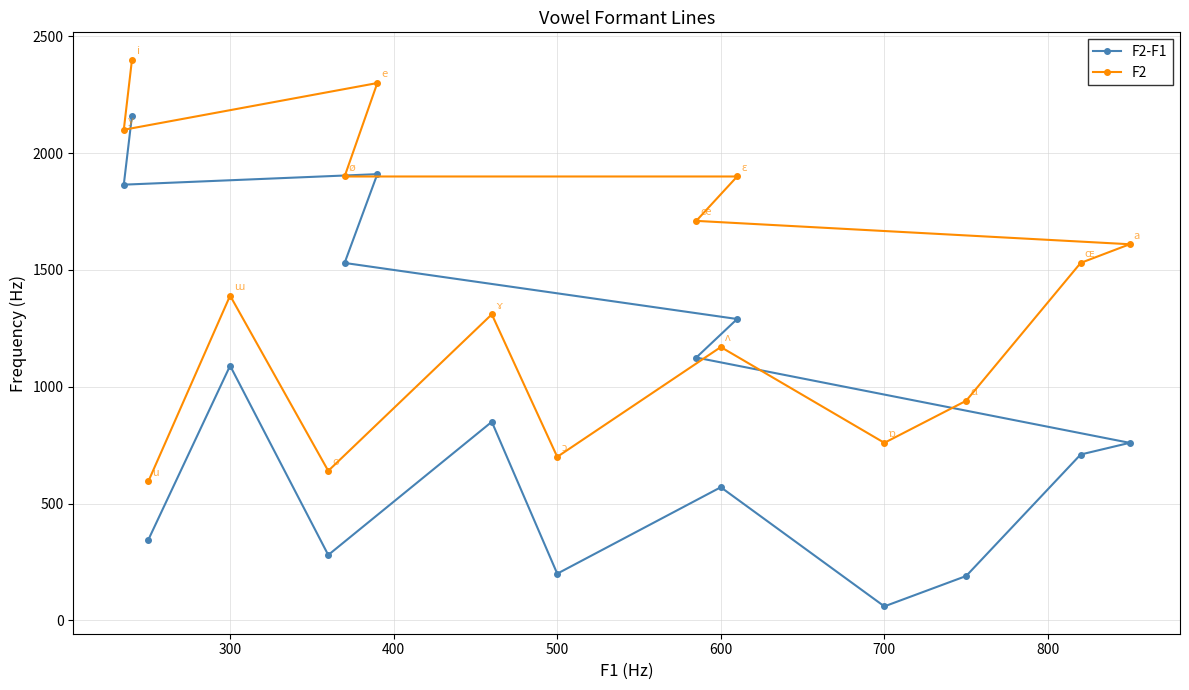

True or false: F2 and F2-F1 intersect in this chart.

False